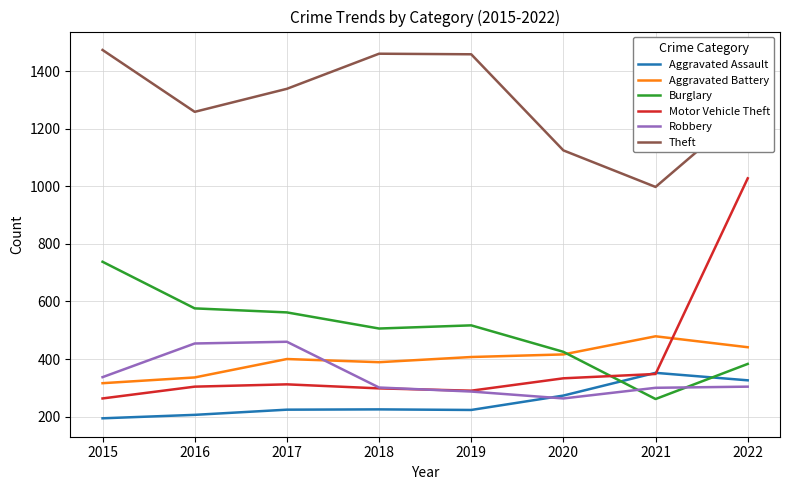

What is the difference between the maximum and minimum values in the Aggravated Battery series?

163